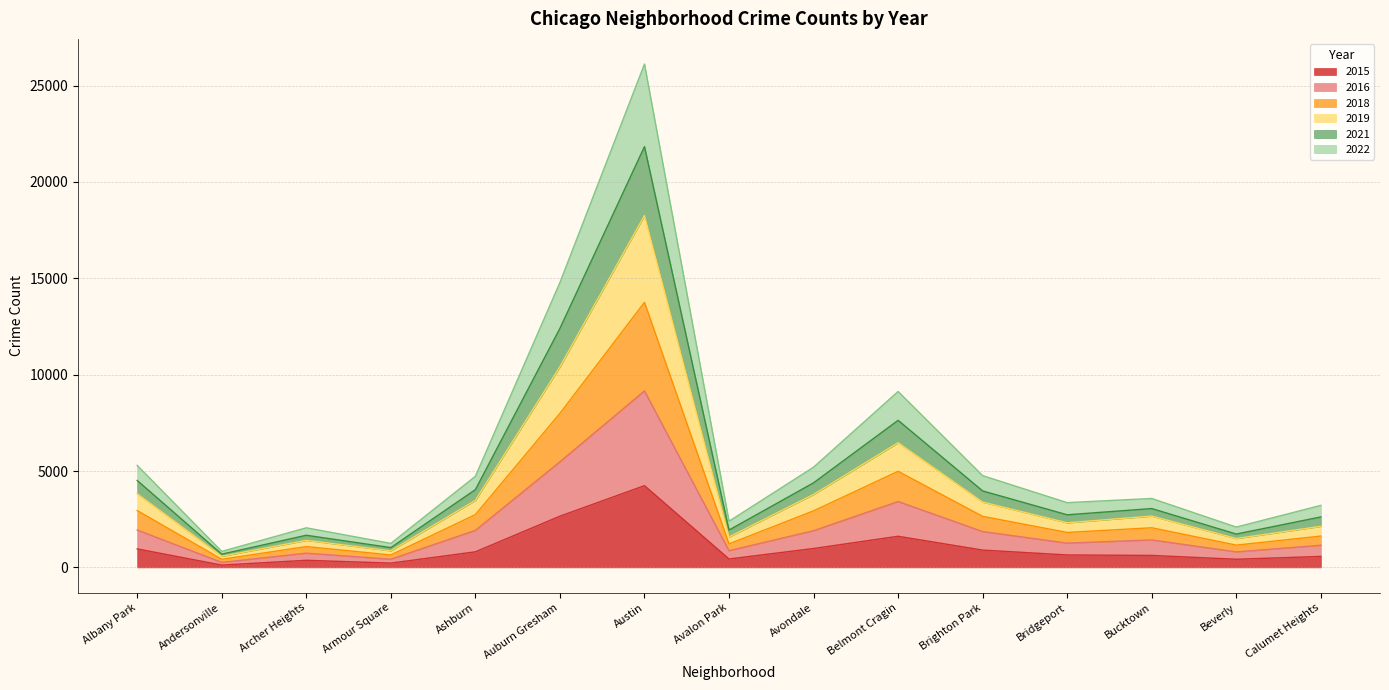

True or false: 2021 has a value of 1501 at Brighton Park.

False